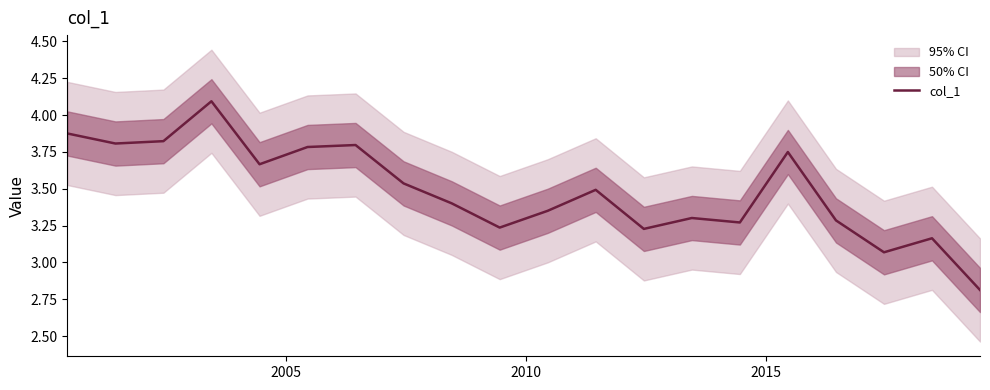

Reading left to right, transcribe all the data shown in this chart.

3.9	3.8	3.8	4.1	3.7	3.8	3.8	3.5	3.4	3.2	3.4	3.5	3.2	3.3	3.3	3.7	3.3	3.1	3.2	2.8